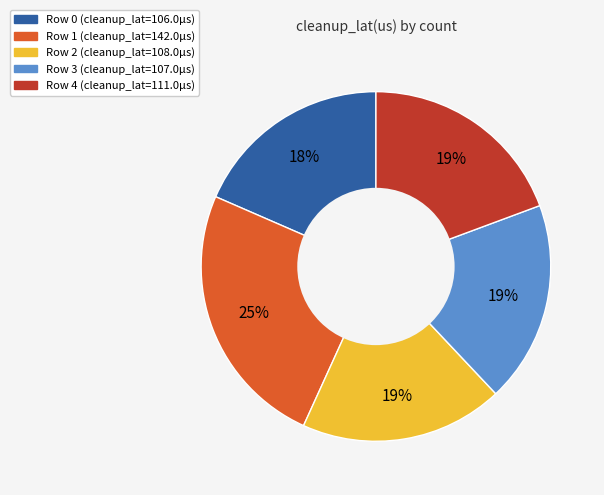

Do Row 2 and Row 0 together represent more than half of the pie?

No